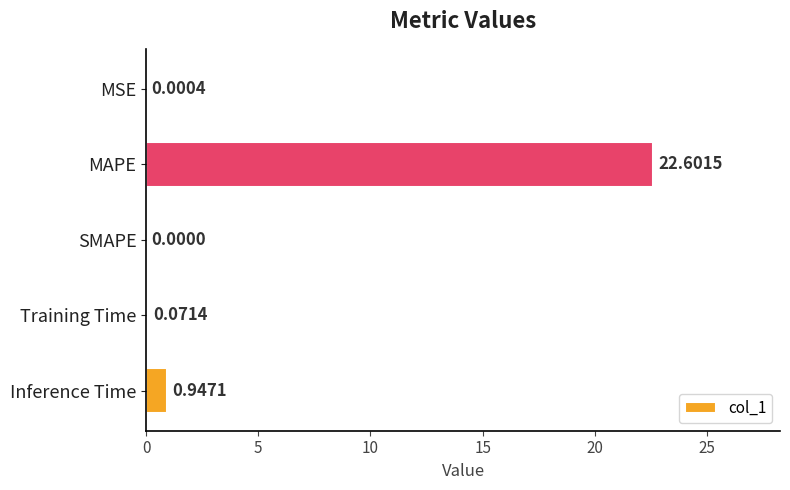

Between Inference Time and SMAPE, which is larger?

Inference Time